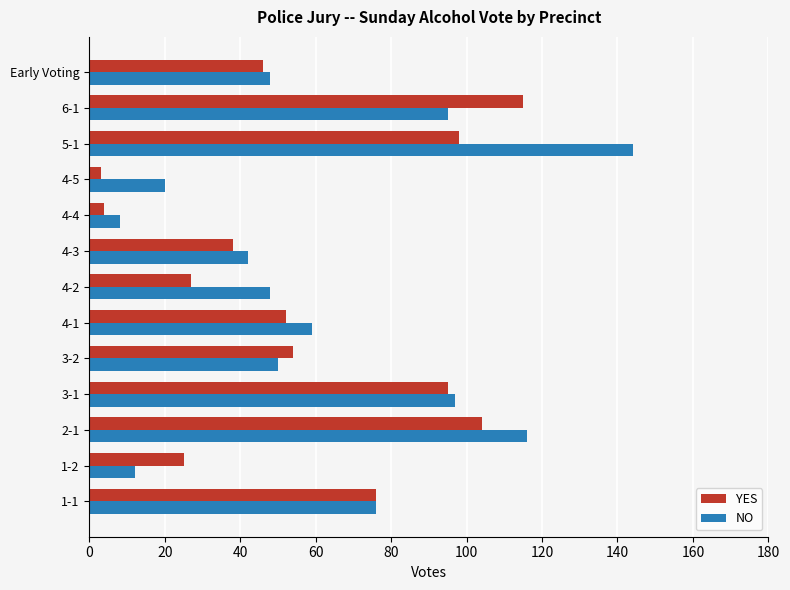

How many distinct data groups are displayed?

2